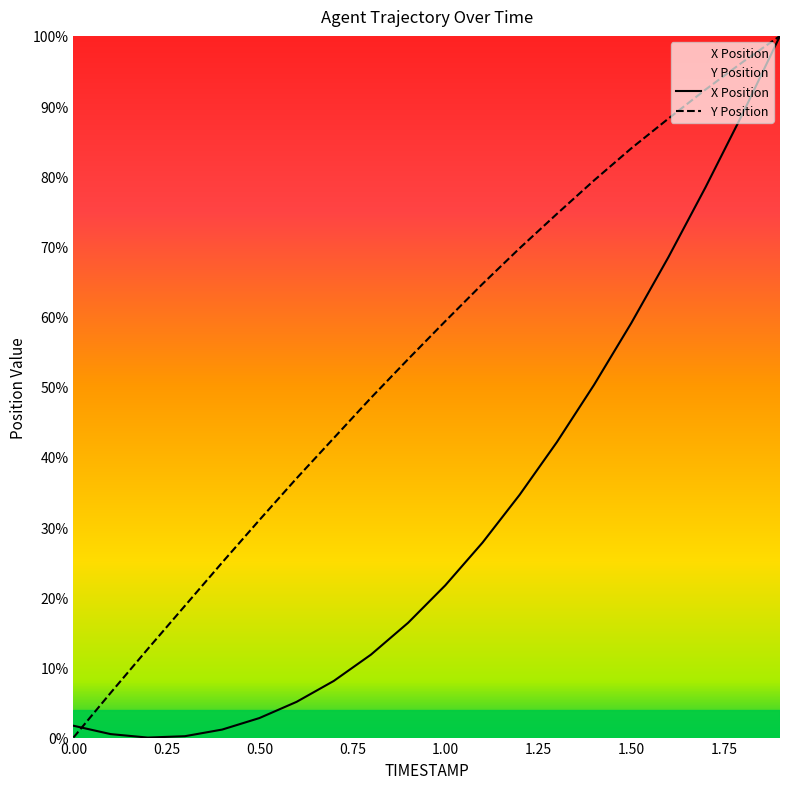

How many values in the Y Position series exceed 59?

10